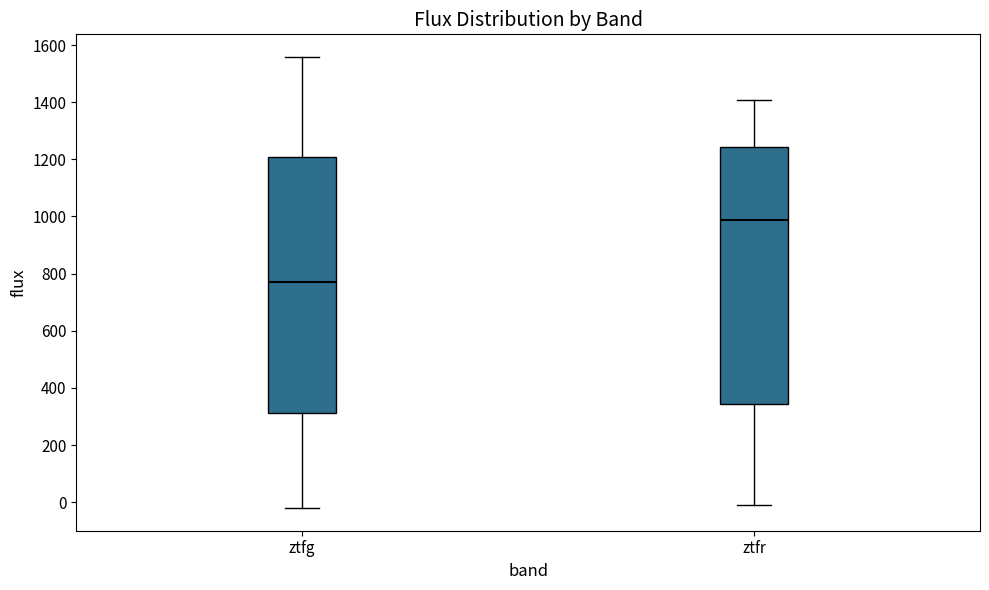

Reading left to right, read every box against the y-axis: the position of its median line, the range the box covers, and the ends of its whiskers. The values are not printed on the chart, so give them approximately, as read against the axis.

ztfg: median 780, box 320 to 1200, whiskers -20 to 1560
ztfr: median 980, box 340 to 1240, whiskers 0 to 1400